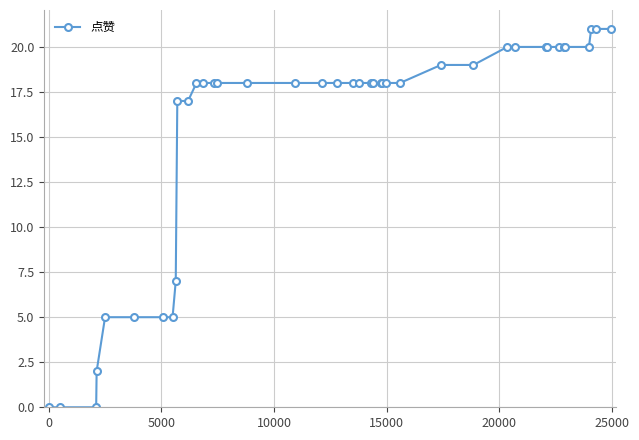

Is this an area chart (filled region under the line)?

No